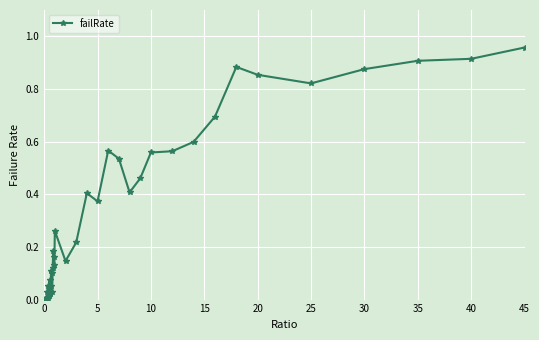

True or false: there are more than 0 points higher than both neighbors.

True